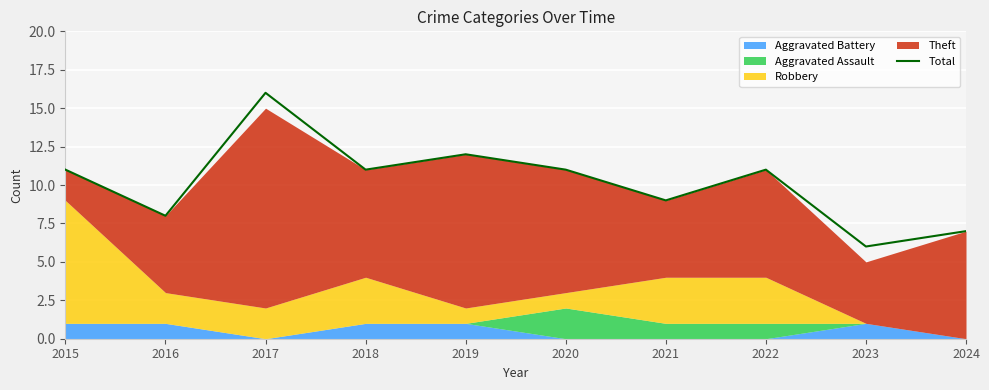

What is the sum of all values?

102